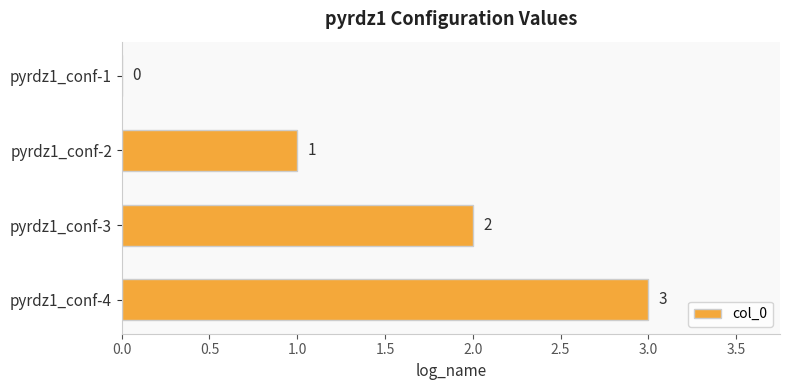

What is the sum of all values?

6